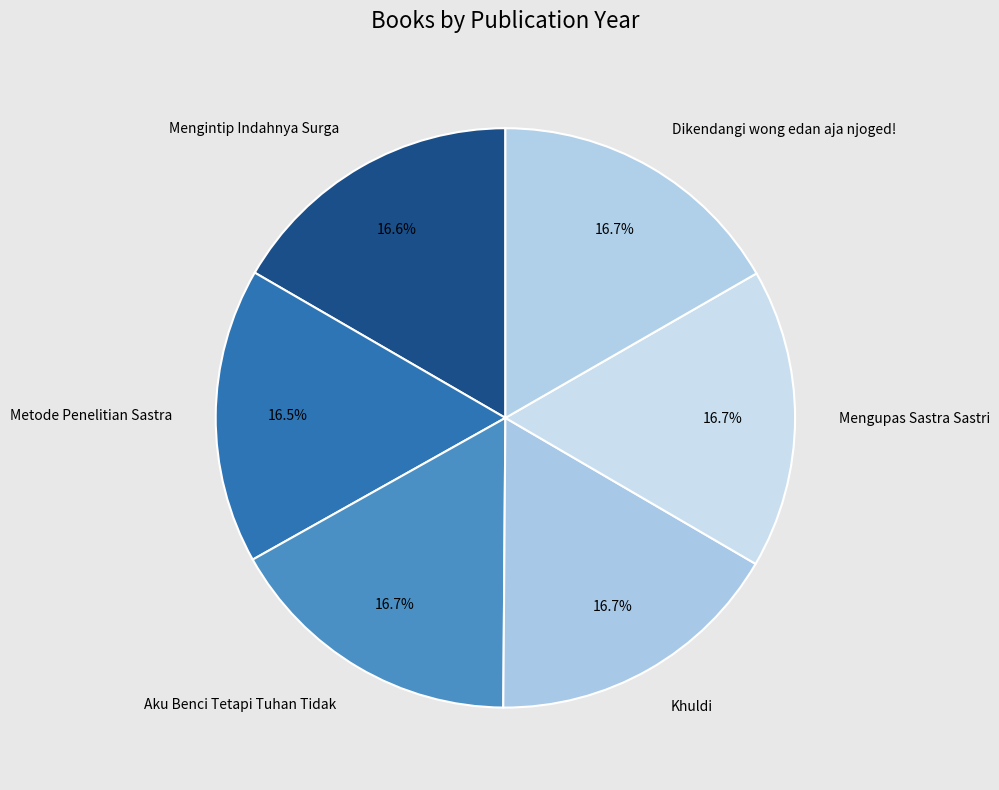

What is the ratio of the value at Khuldi to the value at Mengintip Indahnya Surga?

1.0